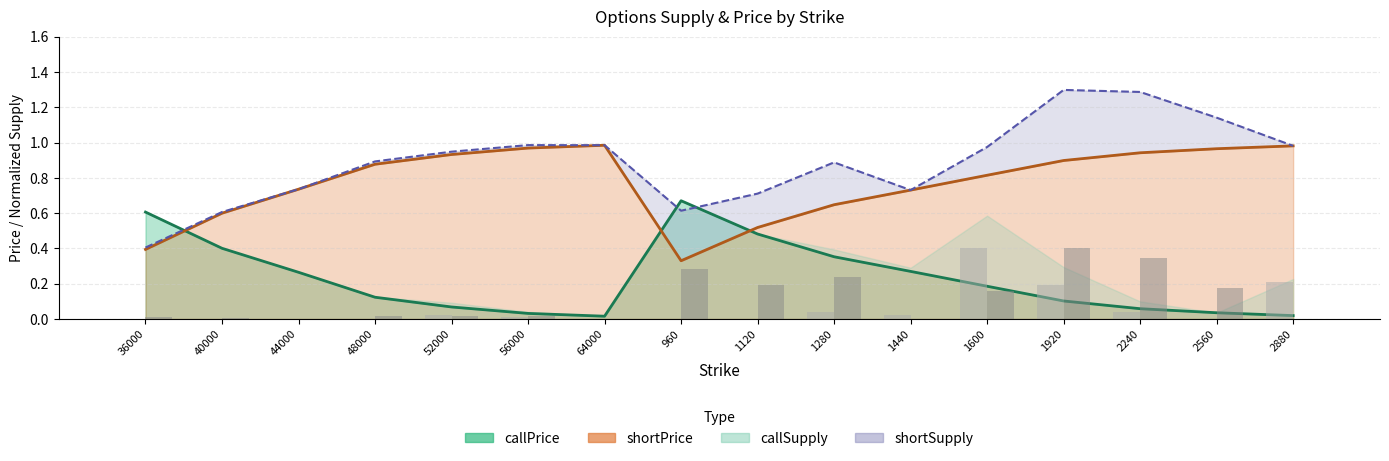

Reading right to left, transcribe all the data shown in this chart.

callPrice: 0.0	0.0	0.1	0.1	0.2	0.3	0.4	0.5	0.7	0.0	0.0	0.1	0.1	0.3	0.4	0.6
shortPrice: 1.0	1.0	0.9	0.9	0.8	0.7	0.6	0.5	0.3	1.0	1.0	0.9	0.9	0.7	0.6	0.4
shortSupply: 1.0	1.1	1.3	1.3	1.0	0.7	0.9	0.7	0.6	1.0	1.0	0.9	0.9	0.7	0.6	0.4
callSupply bars: 0.2	0.0	0.0	0.2	0.4	0.0	0.0	0.0	0.0	0.0	0.0	0.0	0.0	0.0	0.0	0.0
shortSupply bars: 0.0	0.2	0.3	0.4	0.2	0.0	0.2	0.2	0.3	0.0	0.0	0.0	0.0	0.0	0.0	0.0